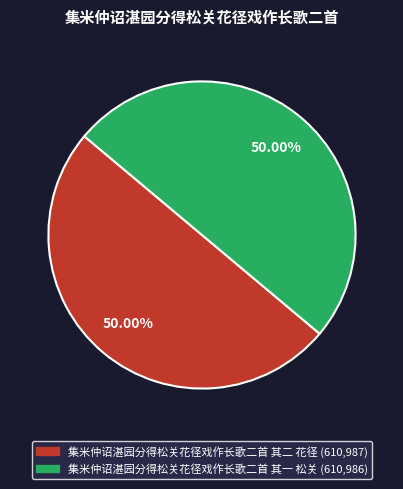

Approximately how many times larger is the value at 集米仲诏湛园分得松关花径戏作长歌二首 其二 花径 compared to 集米仲诏湛园分得松关花径戏作长歌二首 其一 松关?

1.0